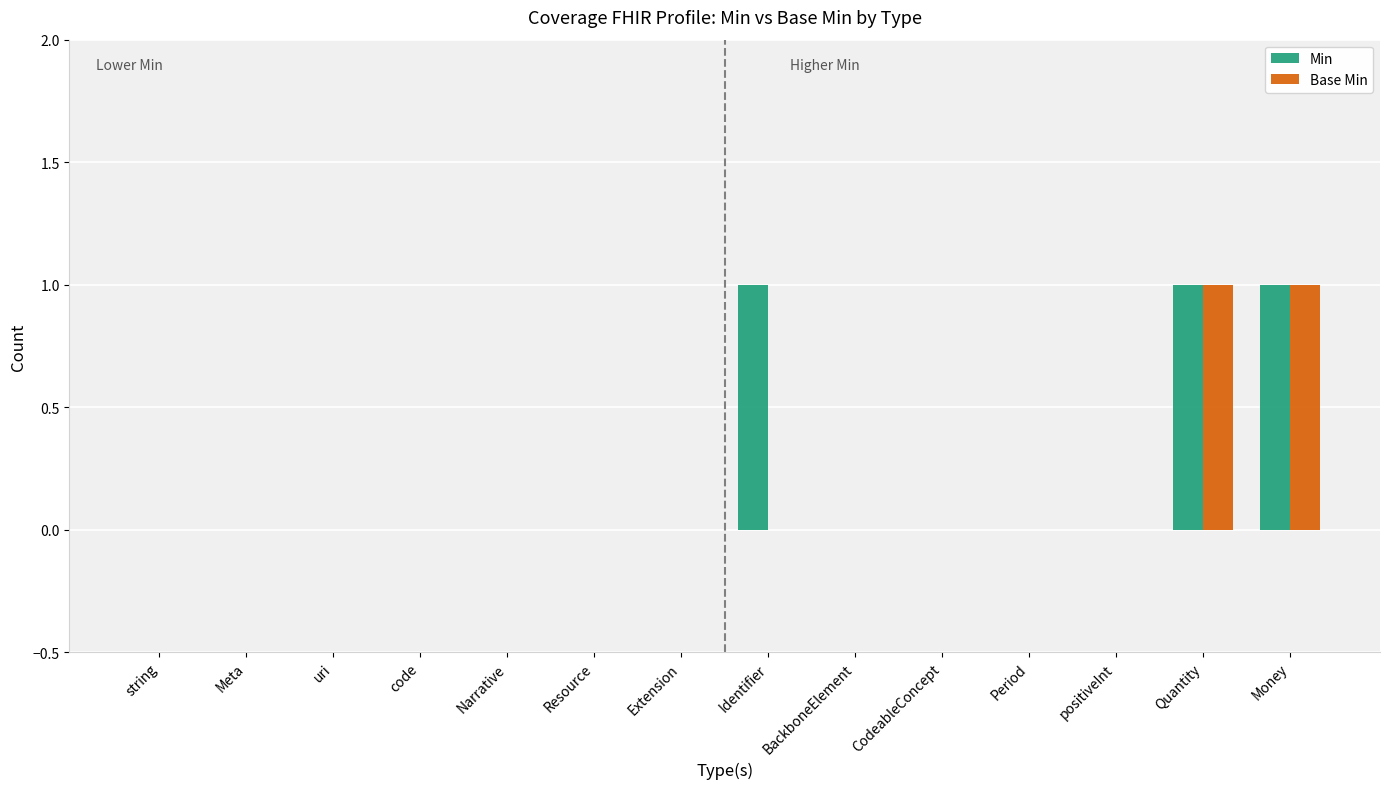

Is it true that Min equals 0 at Resource?

True